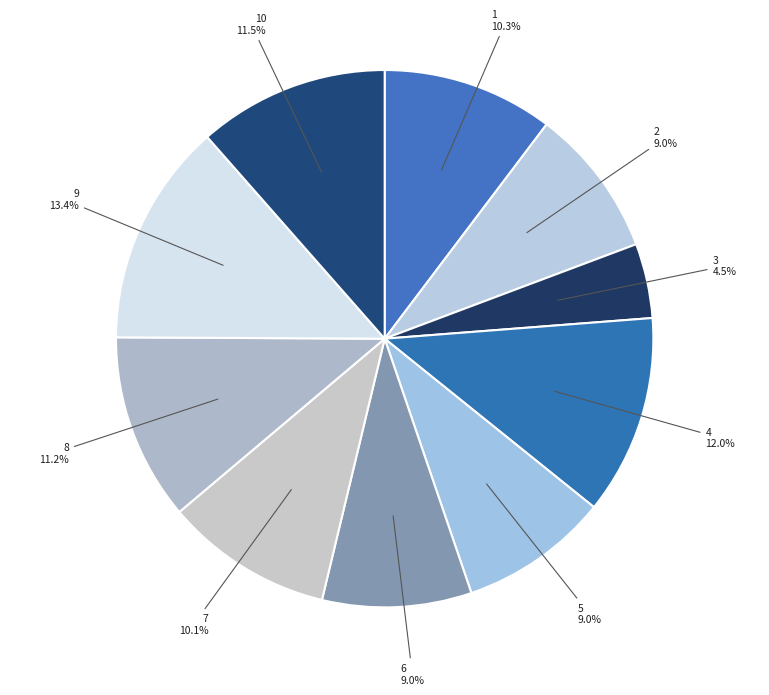

True or false: 5 accounts for 9% of the total.

True